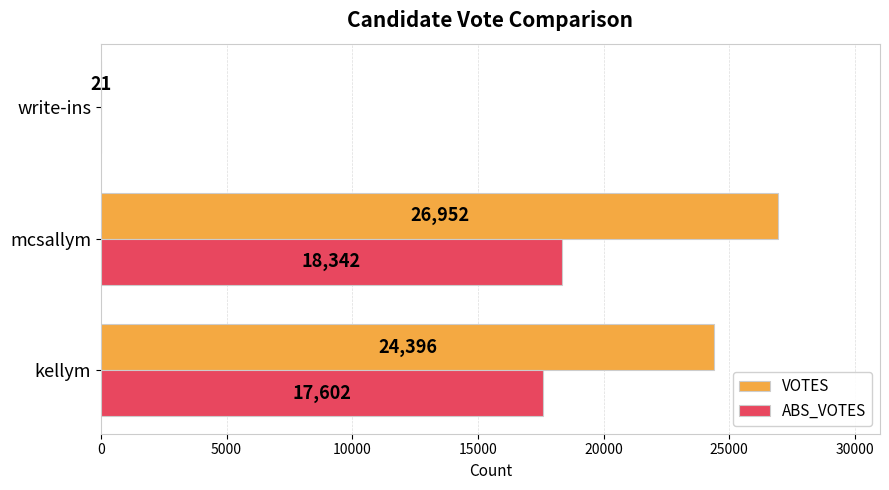

At which label is VOTES closest to 13486?

kellym